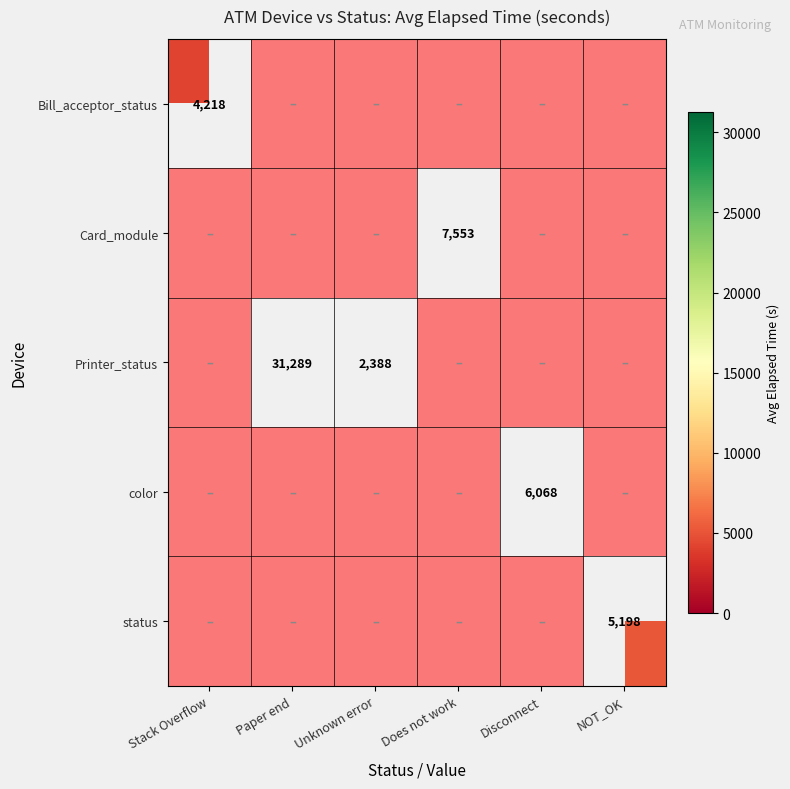

Is it true that Bill_acceptor_status equals 1974.1 at Disconnect?

False